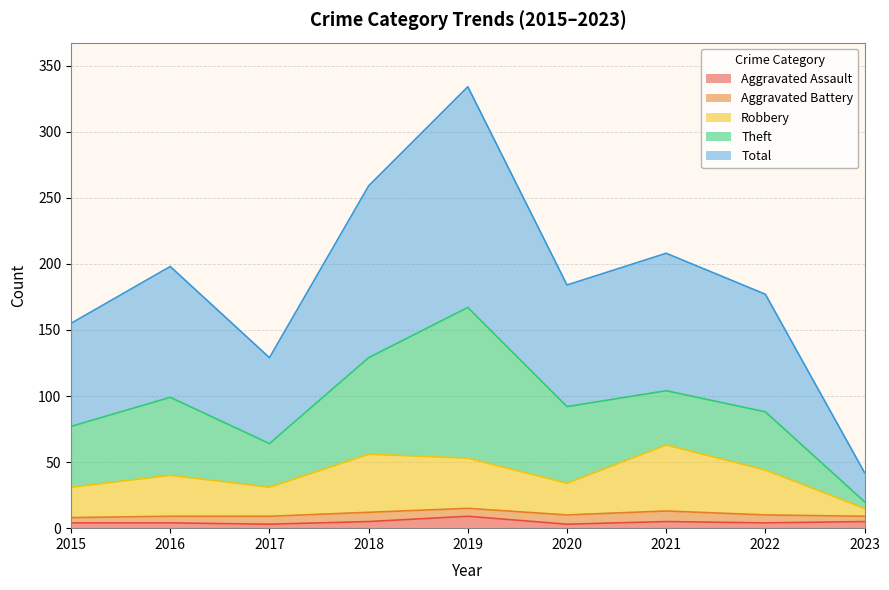

What is the difference between the Total values at 2022 and 2023?

135